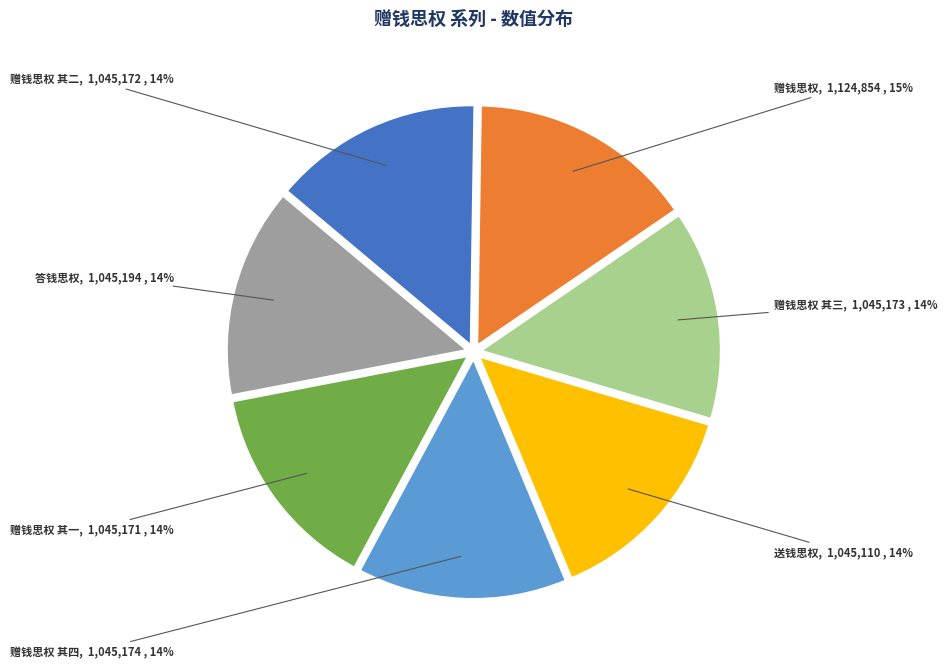

Does any single category account for the majority?

No